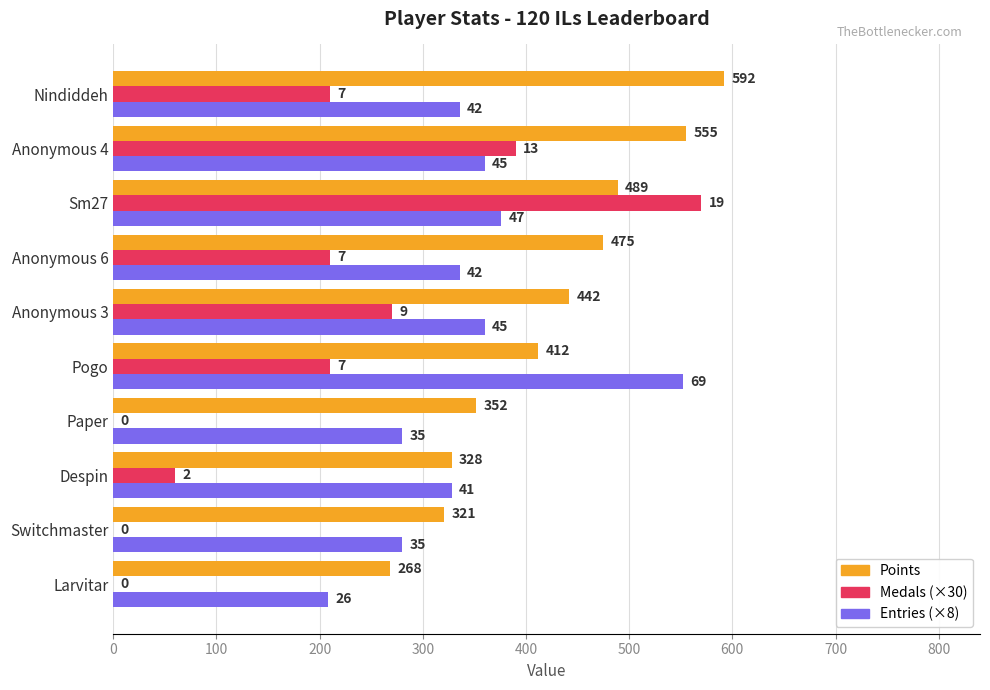

What is the difference between the second highest and second lowest values in the Points series?

234